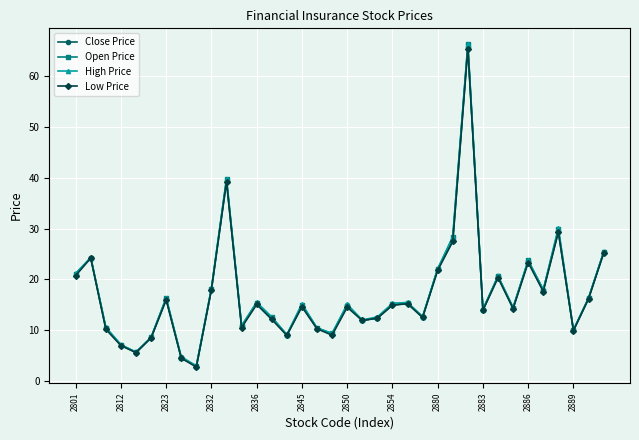

How many data points does each series have?

36